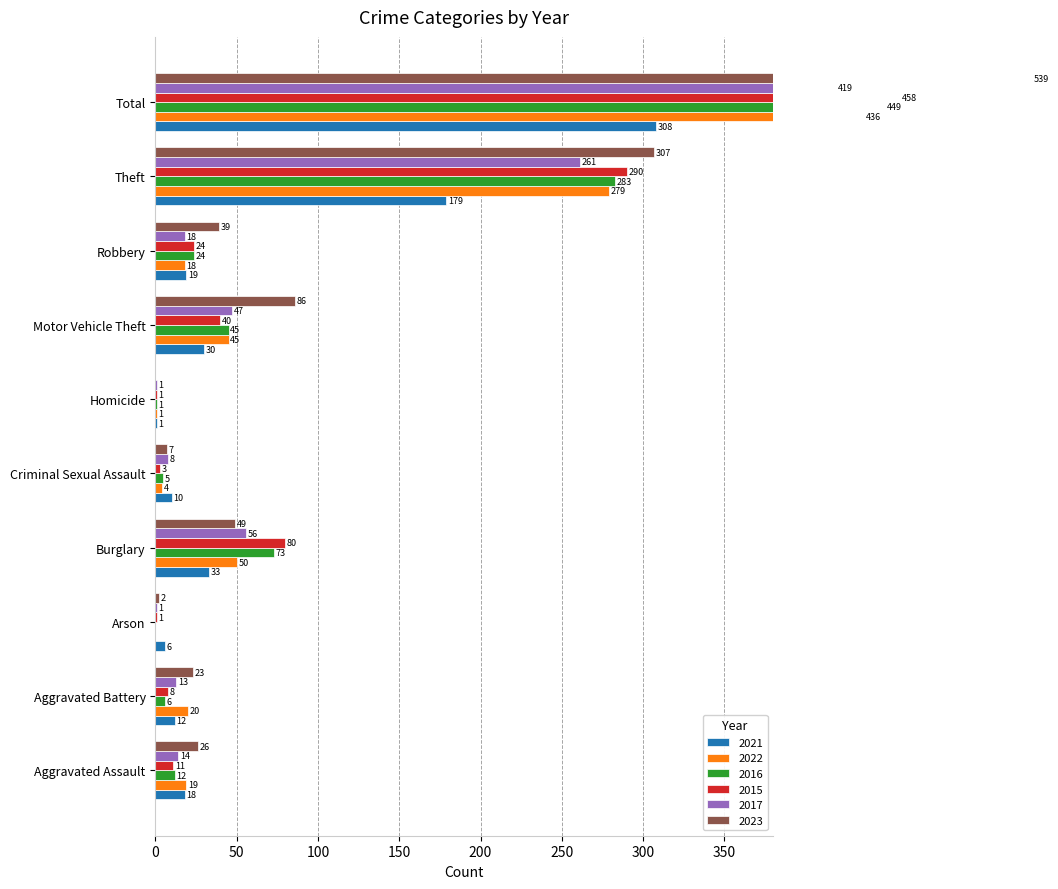

What are all the series names shown in the legend?

2021, 2022, 2016, 2015, 2017, 2023